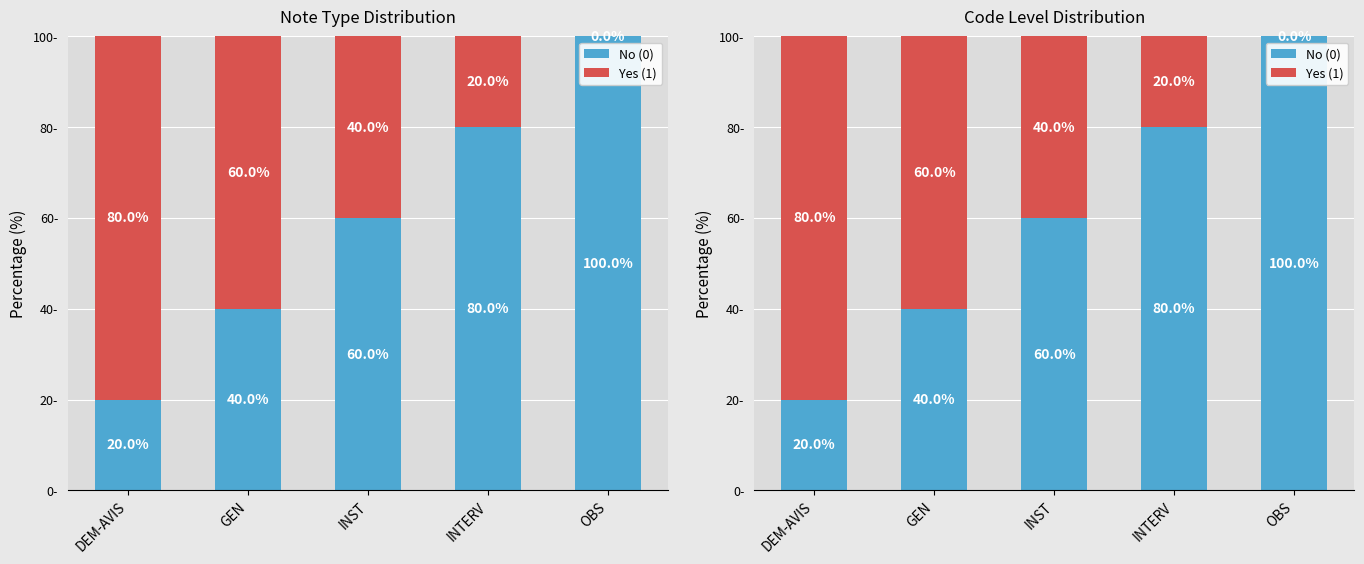

How many distinct data groups are displayed?

2